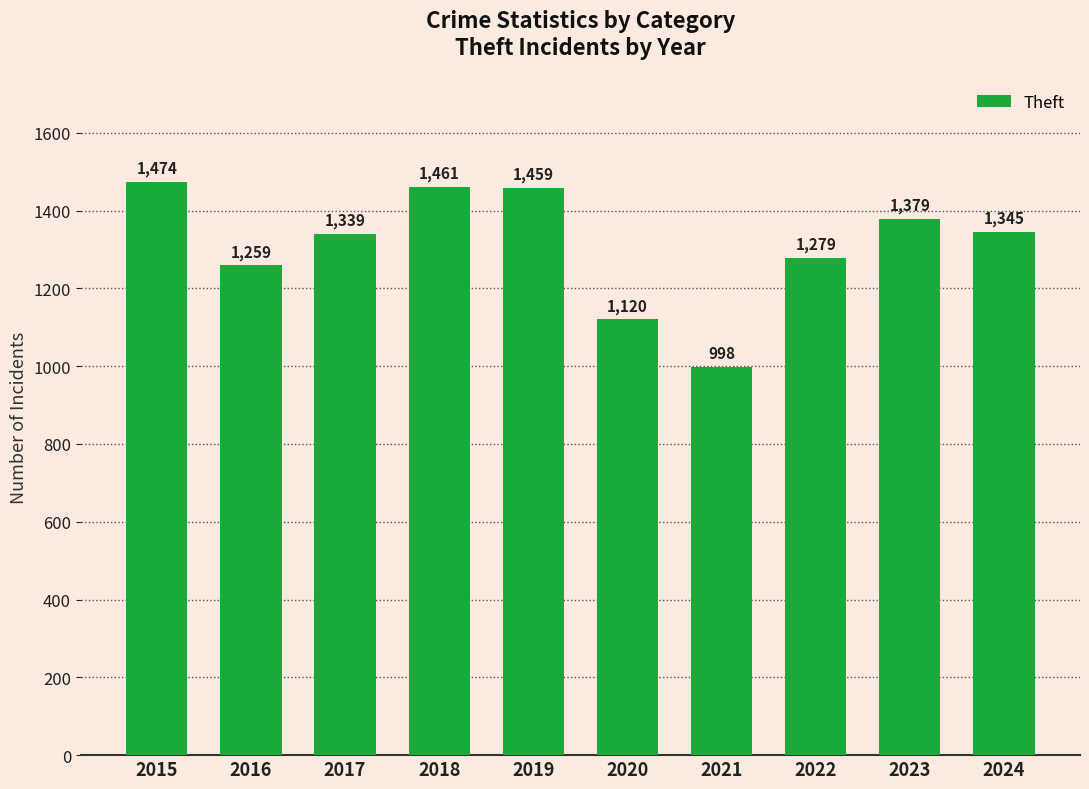

Reading left to right, transcribe all the data shown in this chart.

1474	1259	1339	1461	1459	1120	998	1279	1379	1345